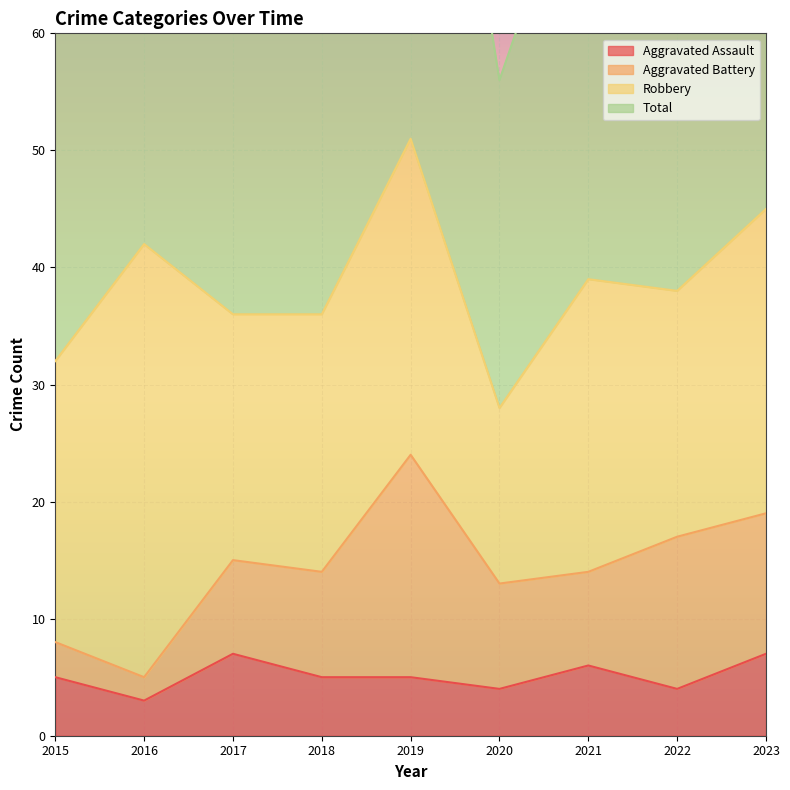

What is the minimum value for Aggravated Assault?

3